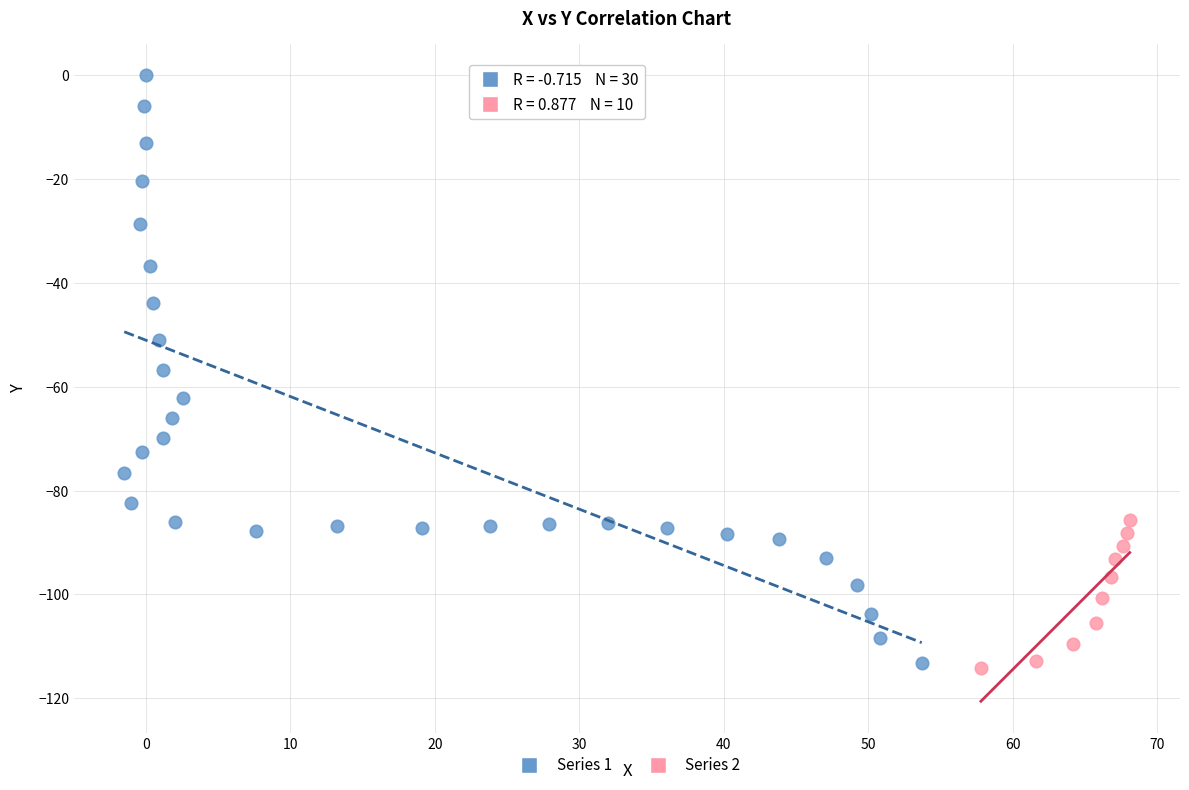

Which series has the largest Y range (max minus min)?

Series 1